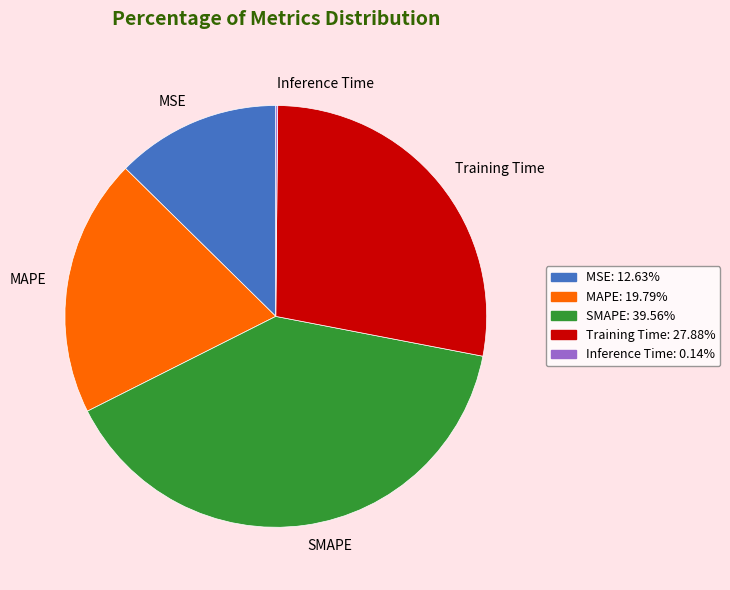

What is the ratio of the value at Training Time to the value at MAPE?

1.4